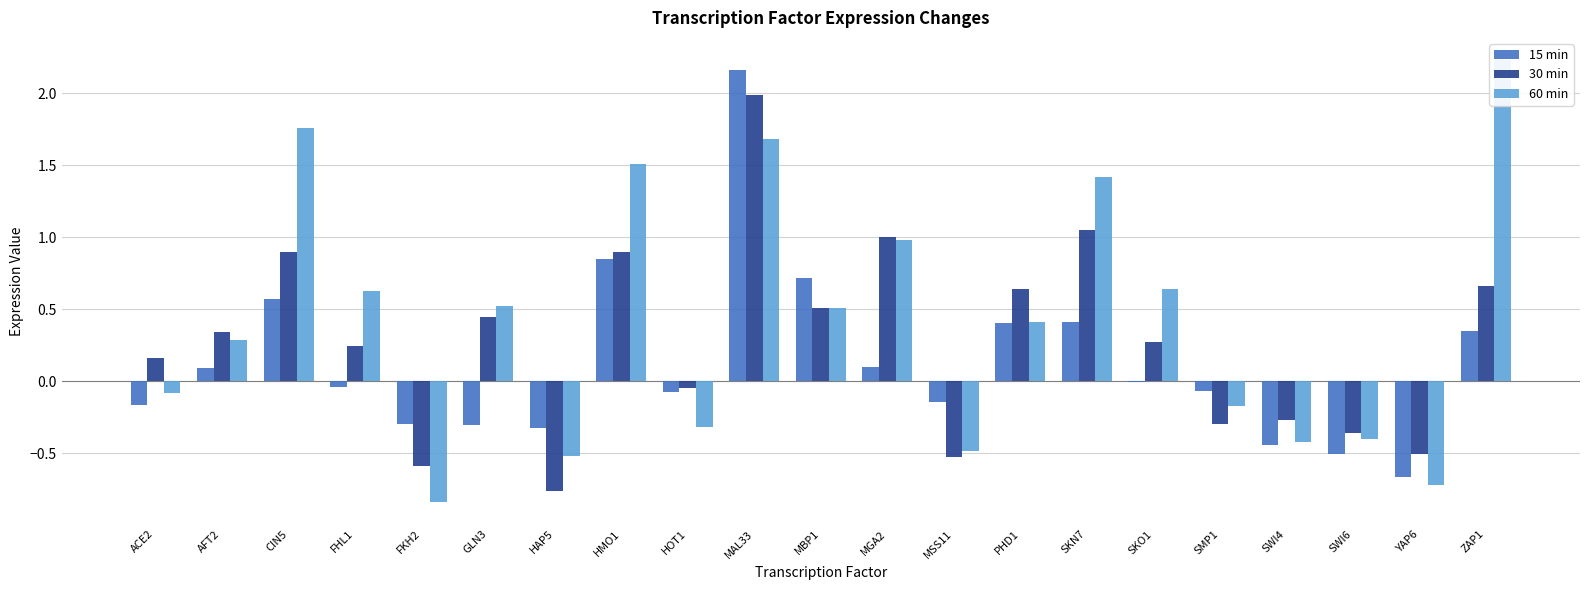

What is the average value of the 60 min series?

0.4